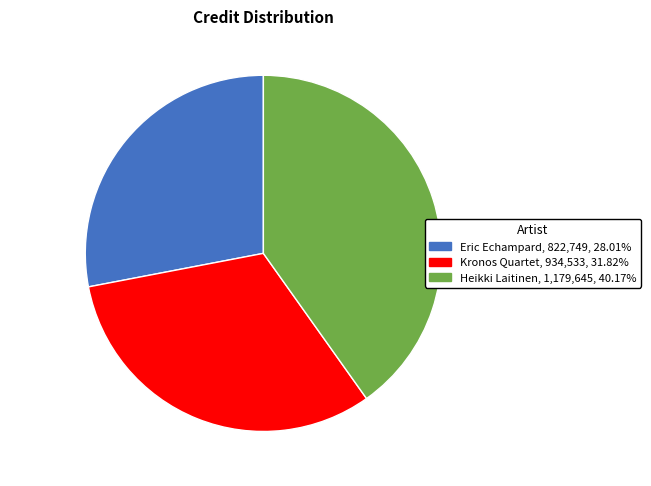

Is there any slice that represents more than half of the pie?

No